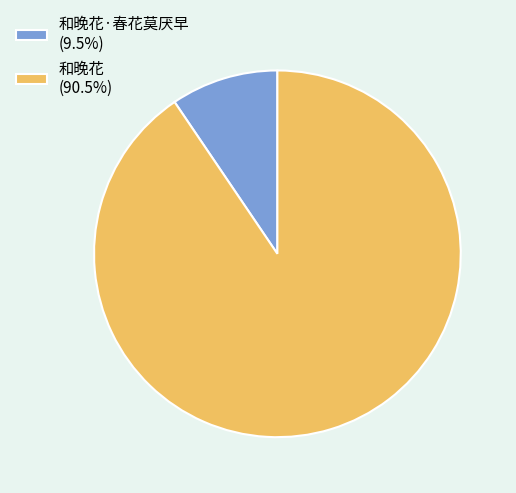

What is the ratio of the value at 和晚花 (90.5%) to the value at 和晚花·春花莫厌早 (9.5%)?

9.6